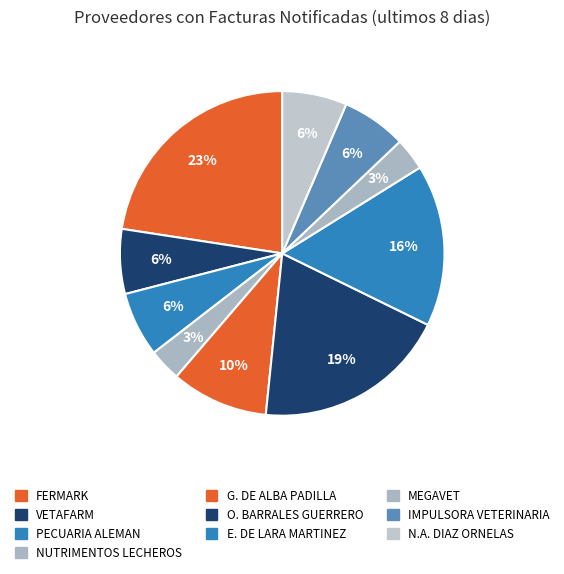

How many segments does this pie chart have?

10